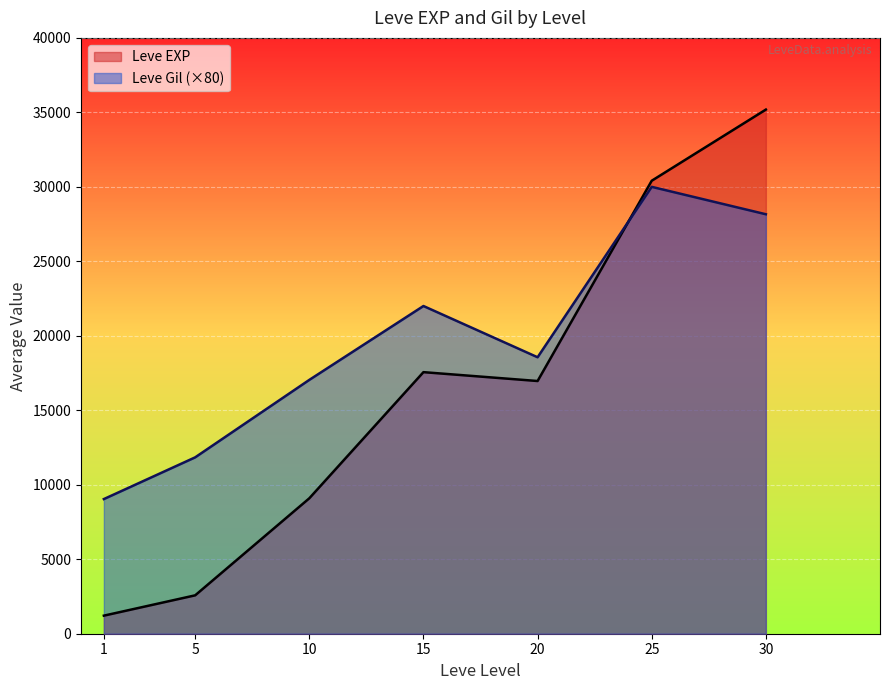

Which series has the widest spread of values?

Leve EXP